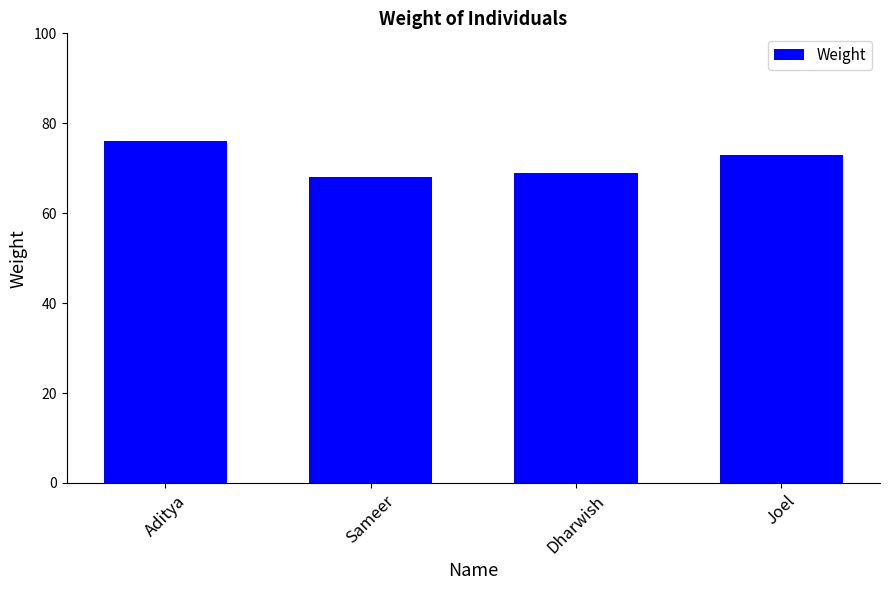

Is it true that the value at Joel is 73?

True